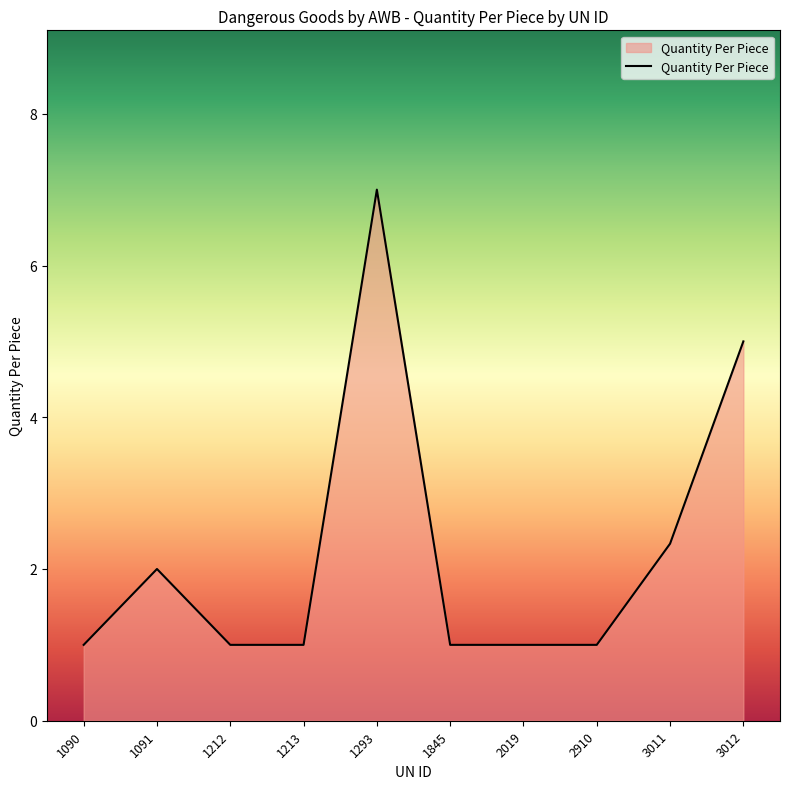

What is the sum of the values at 1090 and 3012?

6.0